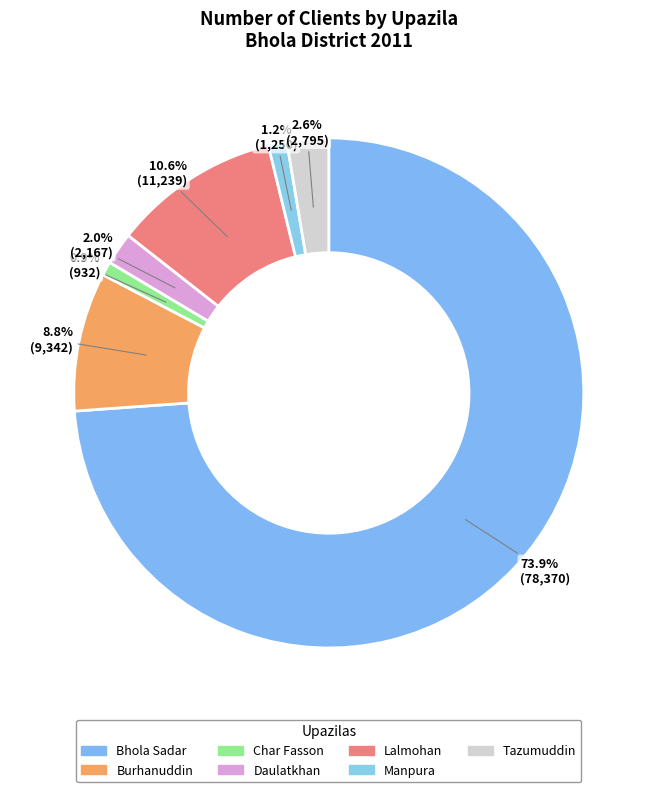

Is it true that Lalmohan is 17% of the pie?

False